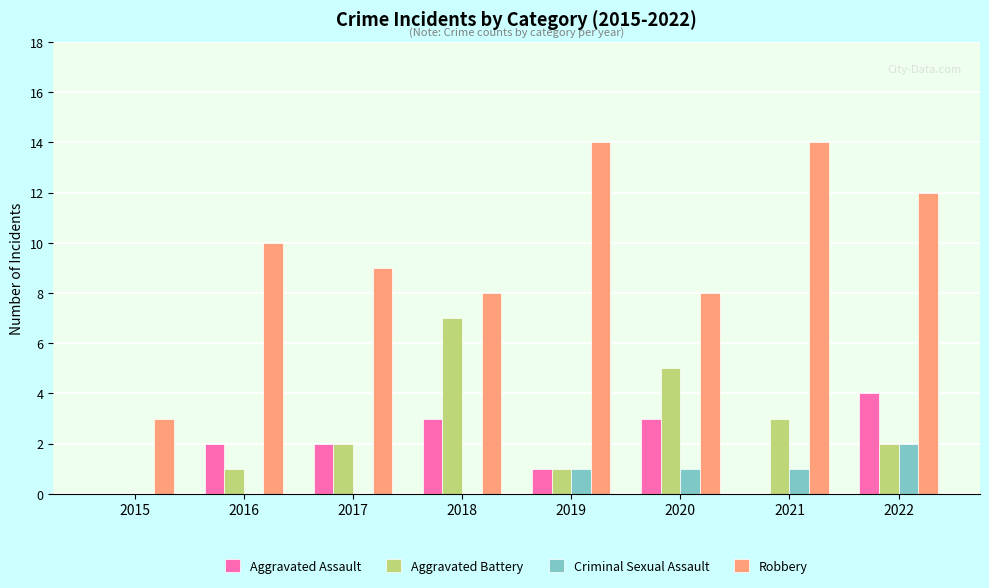

What is the sum of the Robbery values at 2022 and 2018?

20